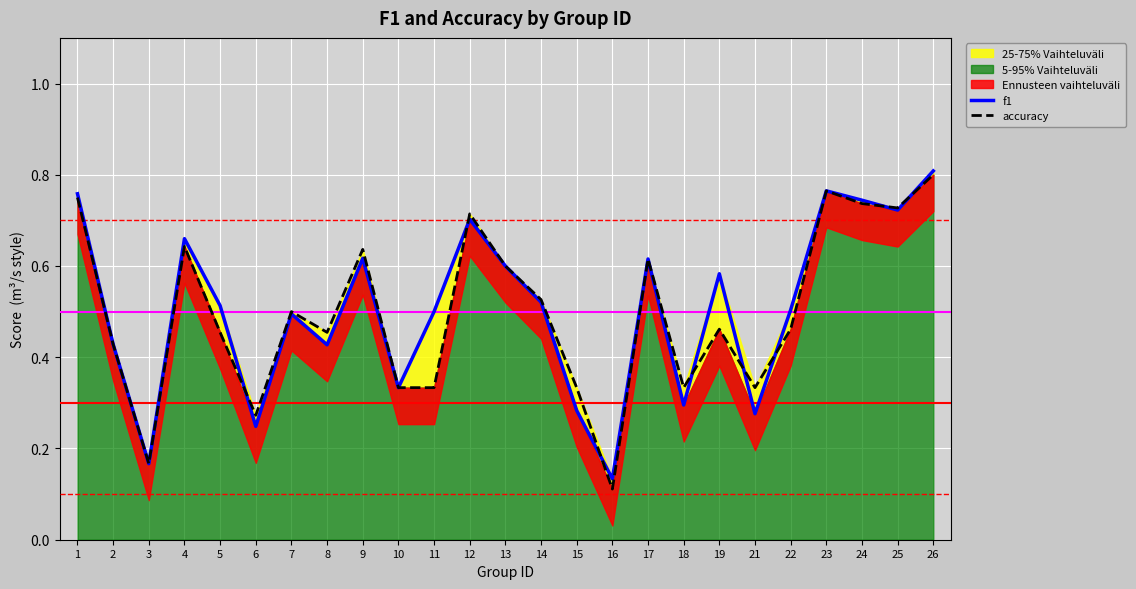

The f1 series shows 0.2 at 8. True or false?

False